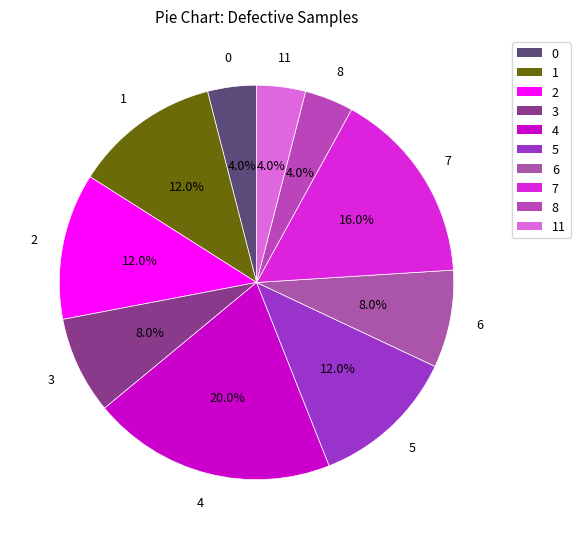

To the nearest percent, what is the average slice percentage?

10%